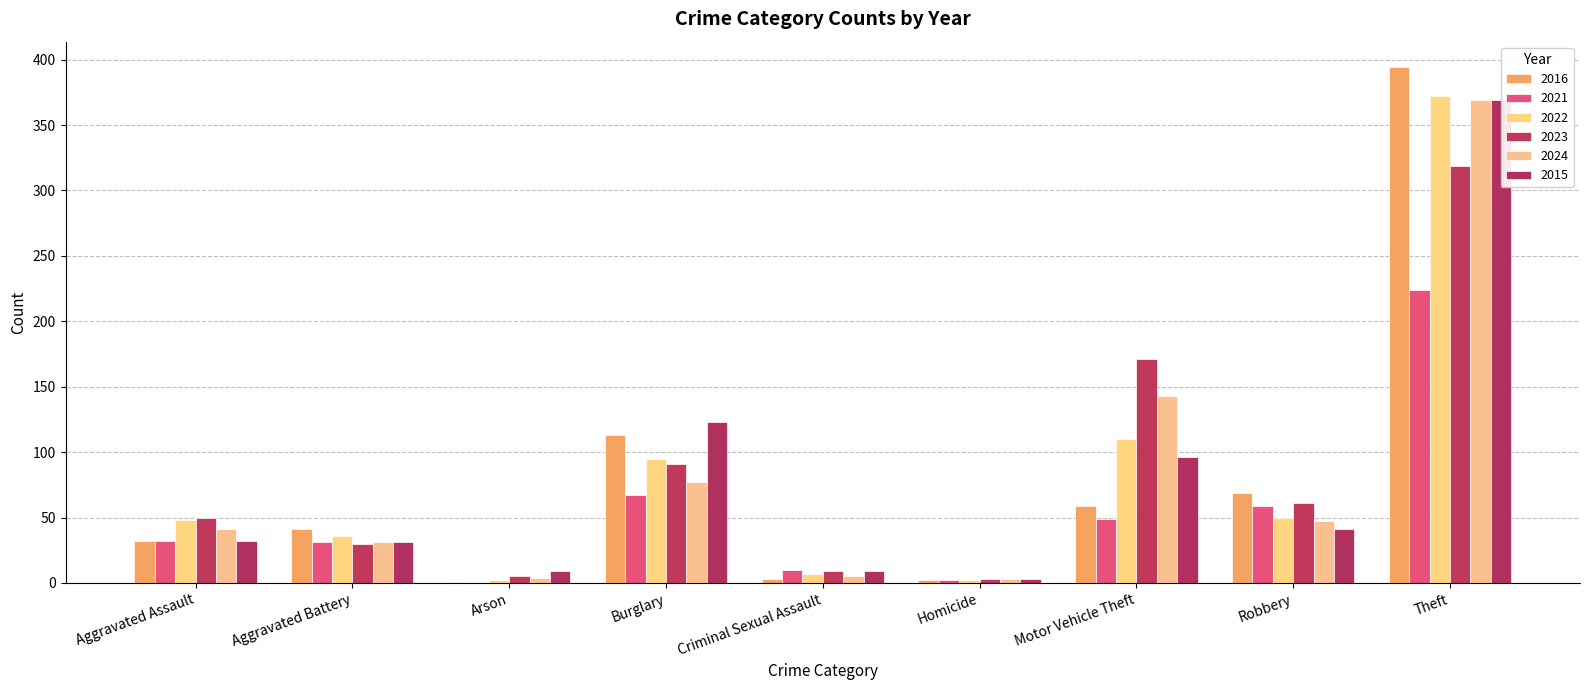

How many bars are there in each group?

6